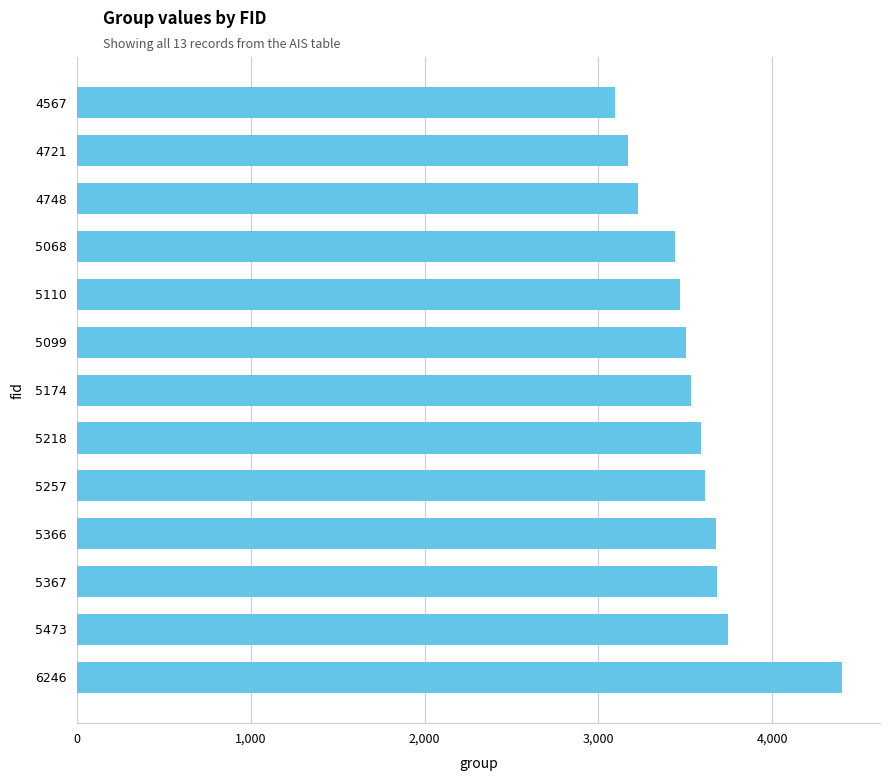

True or false: the data shows 2547 at 5366.

False